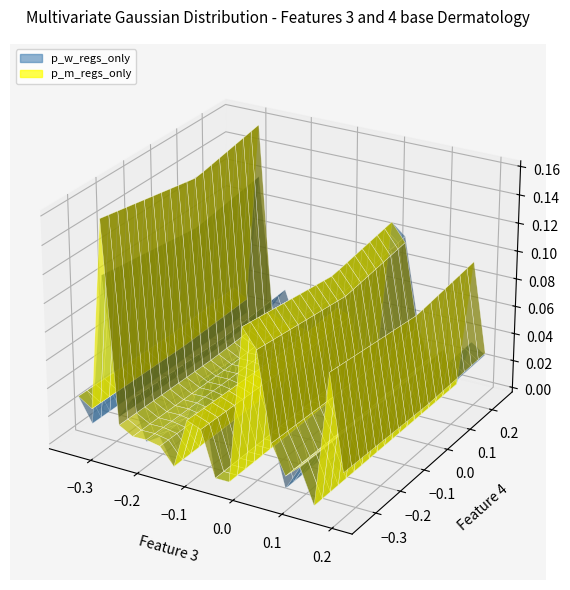

Reading left to right, extract all data points from this chart.

p_w_regs_only: 0.0	0.0	0.1	0.0	0.0	0.0	0.0	0.0	0.0	0.1	0.0	0.0	0.1	0.1	0.0	0.0	0.0	0.0	0.0	0.0
p_m_regs_only: 0.0	0.0	0.1	0.0	0.0	0.0	0.0	0.0	0.0	0.0	0.0	0.0	0.1	0.1	0.0	0.0	0.0	0.0	0.1	0.0